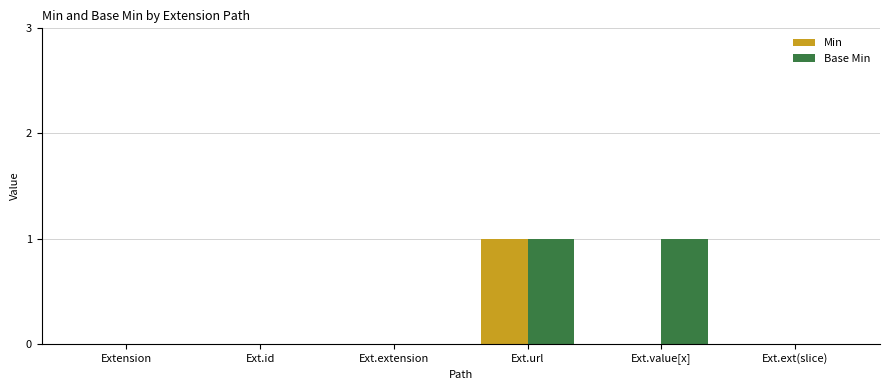

The Base Min series shows 1 at Ext.value[x]. True or false?

True